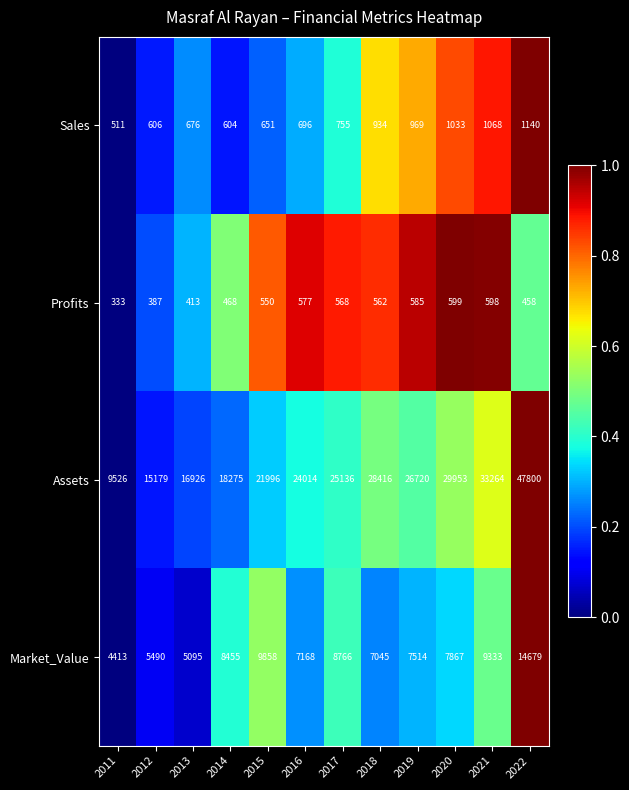

Rank the series at 2021 from highest to lowest value.

Assets, Market_Value, Sales, Profits